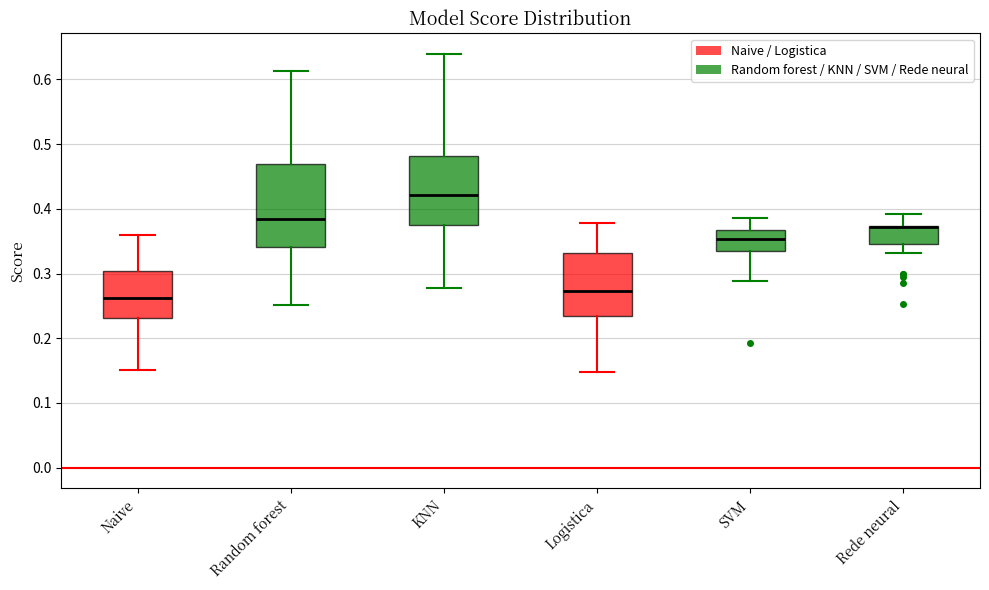

Comparing the boxes themselves (not the whiskers), which one is the tallest?

Random forest